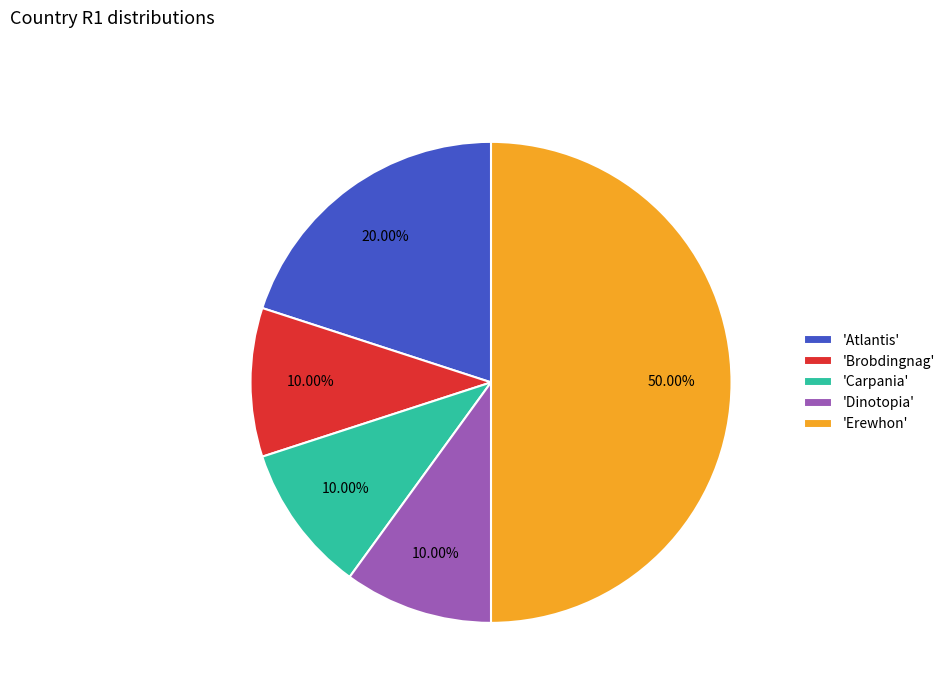

Combined, do 'Erewhon' and 'Carpania' account for over 50%?

Yes